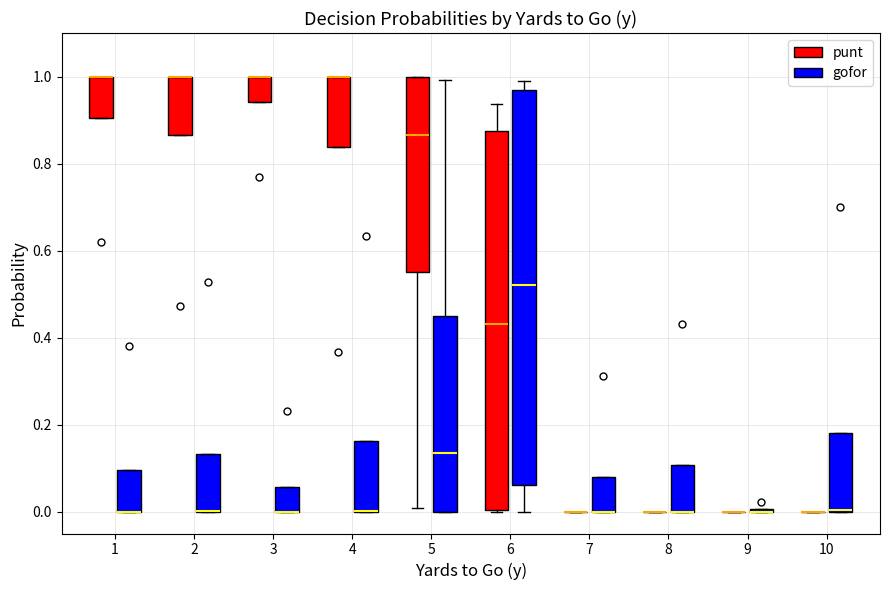

Reading left to right, read every box against the y-axis: the position of its median line, the range the box covers, and the ends of its whiskers. The values are not printed on the chart, so give them approximately, as read against the axis.

1 (punt): median 1.00 (drawn on the box's upper edge), box 0.90 to 1.00, whiskers 0.90 to 1.00
1 (gofor): median 0.00 (drawn on the box's lower edge), box 0.00 to 0.10, whiskers 0.00 to 0.10
2 (punt): median 1.00 (drawn on the box's upper edge), box 0.86 to 1.00, whiskers 0.86 to 1.00
2 (gofor): median 0.00 (drawn on the box's lower edge), box 0.00 to 0.14, whiskers 0.00 to 0.14
3 (punt): median 1.00 (drawn on the box's upper edge), box 0.94 to 1.00, whiskers 0.94 to 1.00
3 (gofor): median 0.00 (drawn on the box's lower edge), box 0.00 to 0.06, whiskers 0.00 to 0.06
4 (punt): median 1.00 (drawn on the box's upper edge), box 0.84 to 1.00, whiskers 0.84 to 1.00
4 (gofor): median 0.00 (drawn on the box's lower edge), box 0.00 to 0.16, whiskers 0.00 to 0.16
5 (punt): median 0.86, box 0.56 to 1.00, whiskers 0.00 to 1.00
5 (gofor): median 0.14, box 0.00 to 0.44, whiskers 0.00 to 1.00
6 (punt): median 0.44, box 0.00 to 0.88, whiskers 0.00 to 0.94
6 (gofor): median 0.52, box 0.06 to 0.96, whiskers 0.00 to 0.98
7 (punt): box collapsed to a line at 0.00, whiskers 0.00 to 0.00
7 (gofor): median 0.00 (drawn on the box's lower edge), box 0.00 to 0.08, whiskers 0.00 to 0.08
8 (punt): box collapsed to a line at 0.00, whiskers 0.00 to 0.00
8 (gofor): median 0.00 (drawn on the box's lower edge), box 0.00 to 0.10, whiskers 0.00 to 0.10
9 (punt): box collapsed to a line at 0.00, whiskers 0.00 to 0.00
9 (gofor): box collapsed to a line at 0.00, whiskers 0.00 to 0.00
10 (punt): box collapsed to a line at 0.00, whiskers 0.00 to 0.00
10 (gofor): median 0.00 (drawn on the box's lower edge), box 0.00 to 0.18, whiskers 0.00 to 0.18